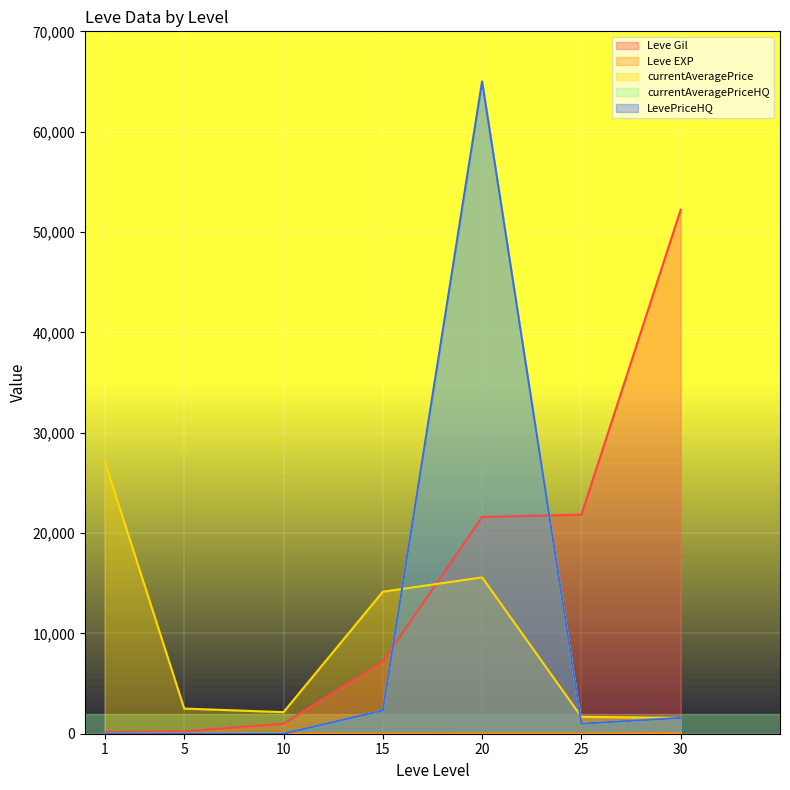

Where is the first local maximum for Leve EXP?

10